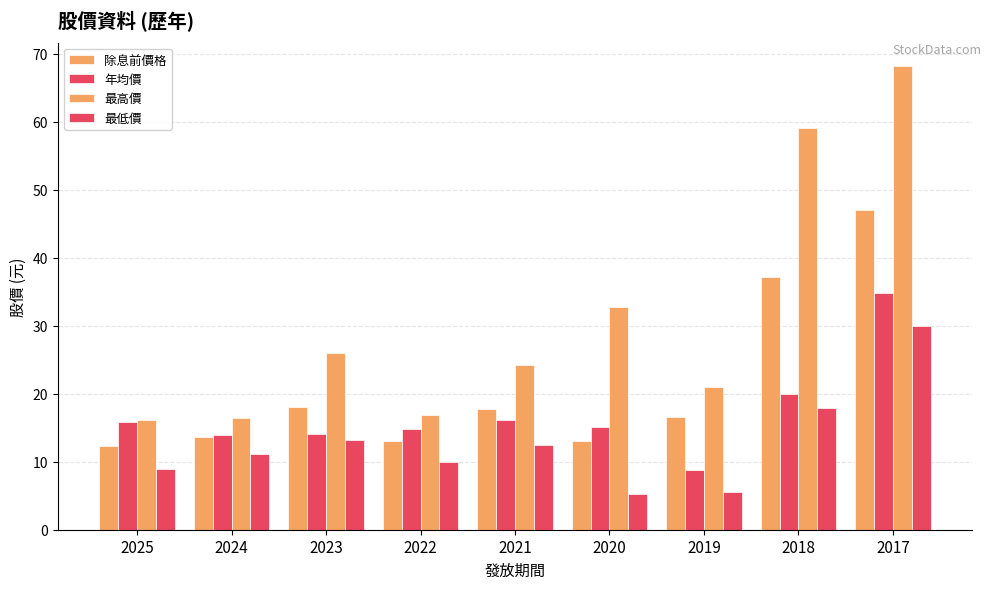

How many bars are there in each group?

4